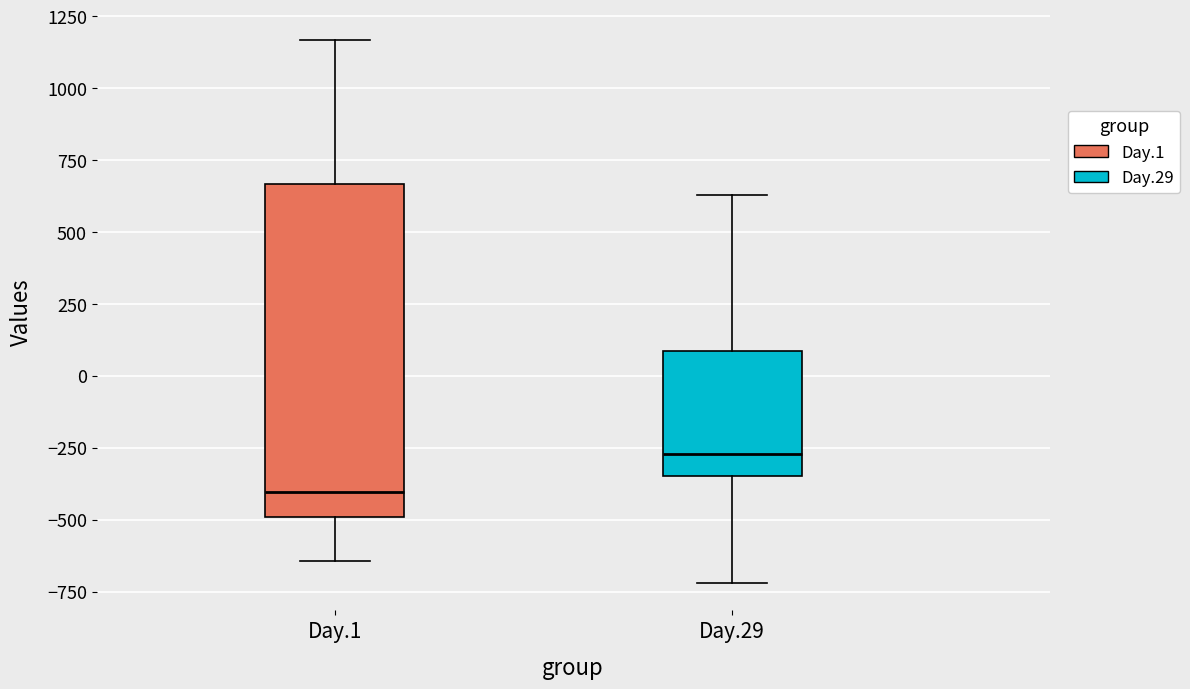

Where is the lower edge of the box for Day.29 on the y-axis? The values are not printed on the chart, so give them approximately, as read against the axis.

-350